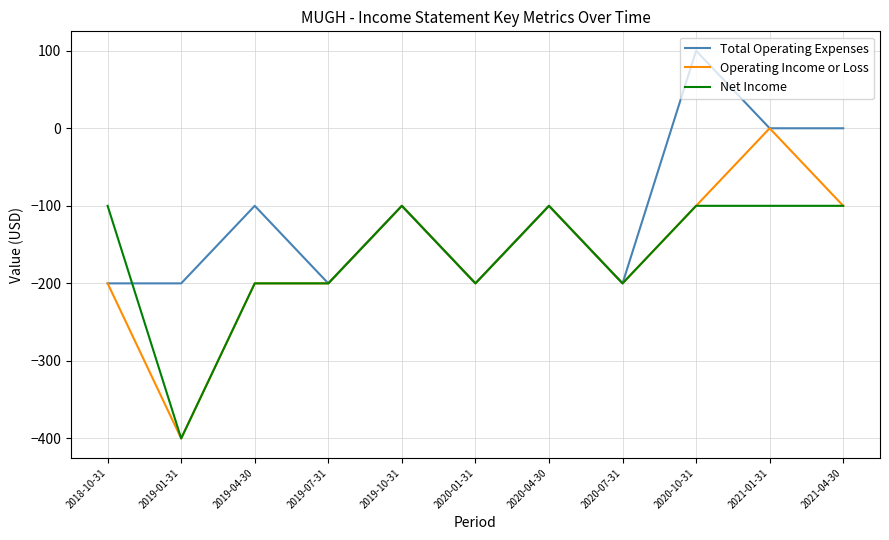

What is the highest value of the Net Income series?

-100